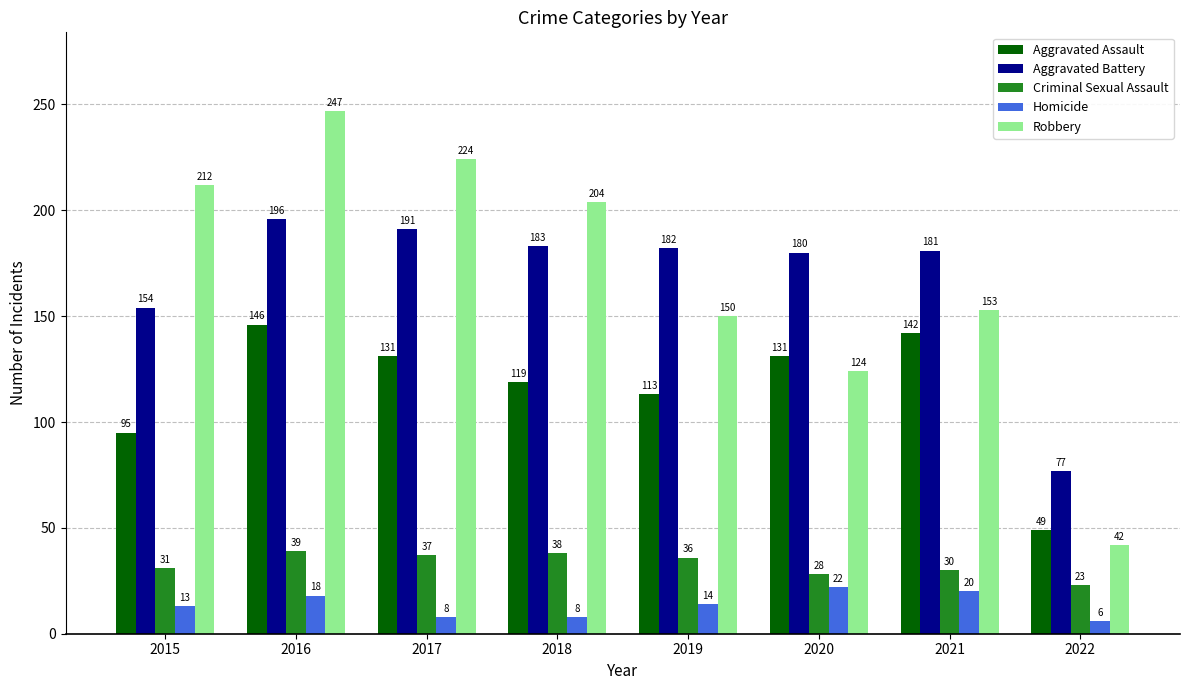

Is it true that Criminal Sexual Assault equals 36 at 2019?

True